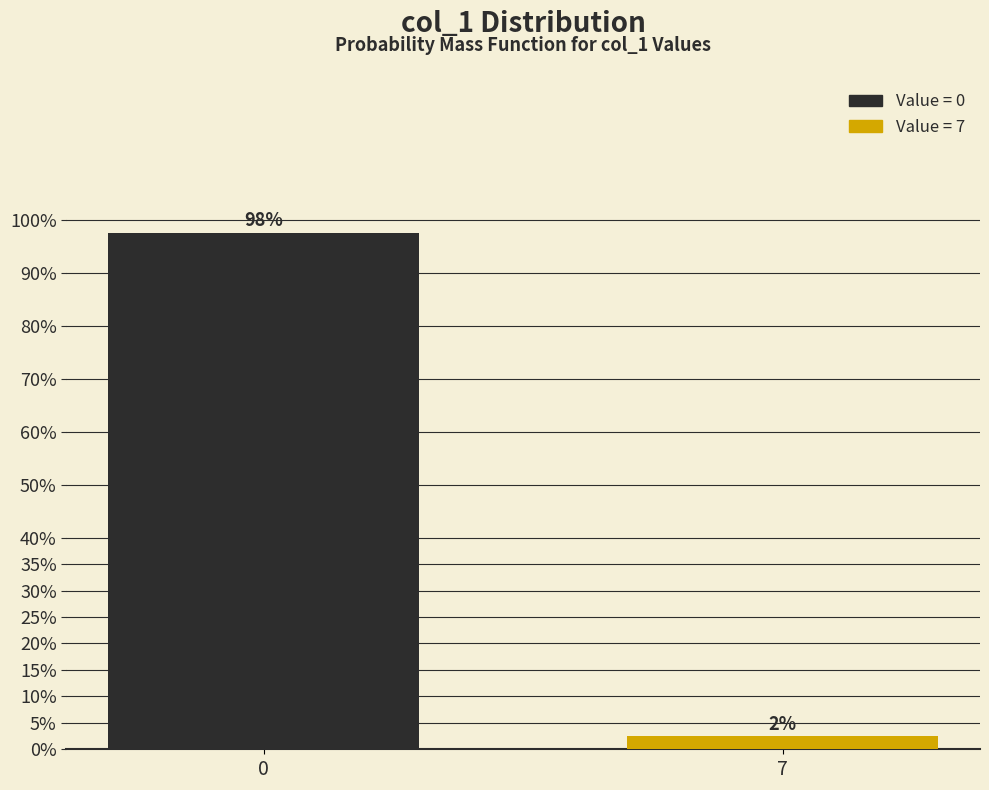

List the labels in order of value, smallest first.

7, 0